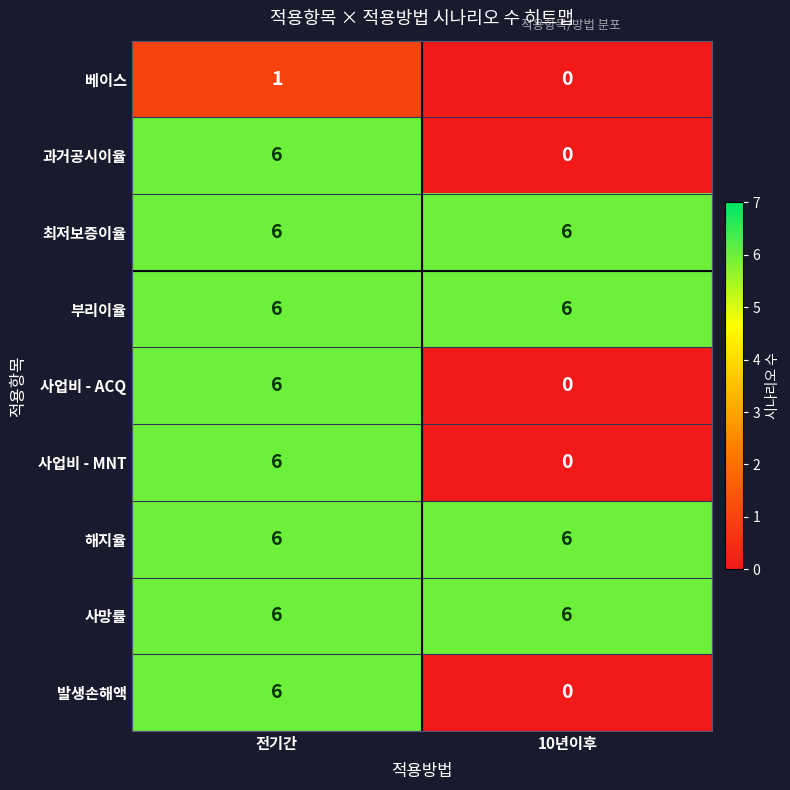

What is the spread (max minus min) of values at 10년이후?

6